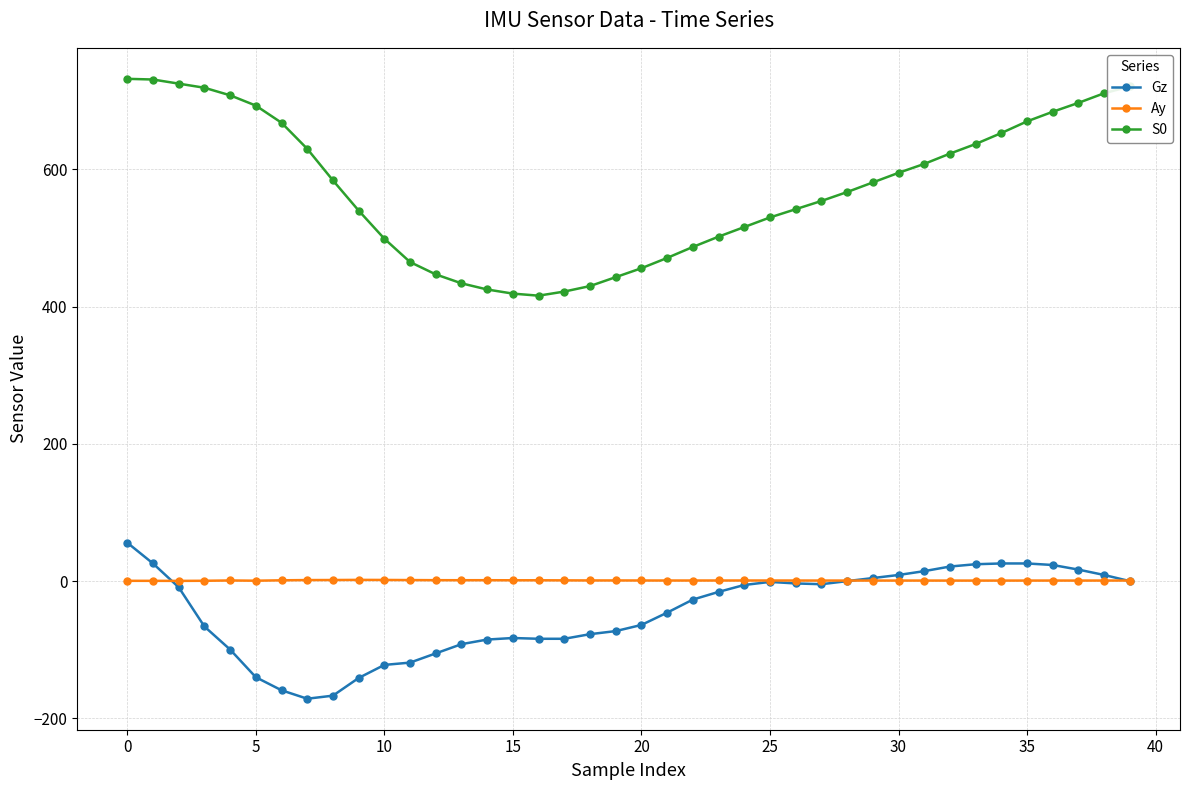

What are all the series names shown in the legend?

Gz, Ay, S0